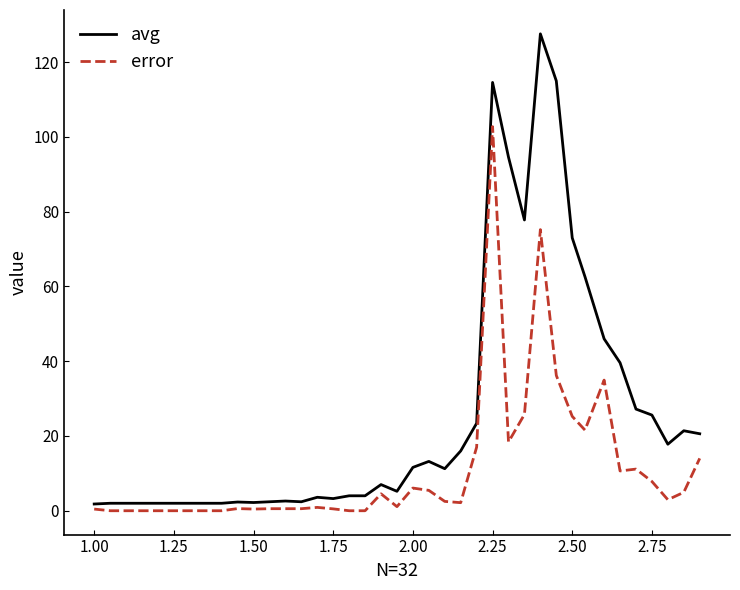

Which series has the widest spread of values?

avg